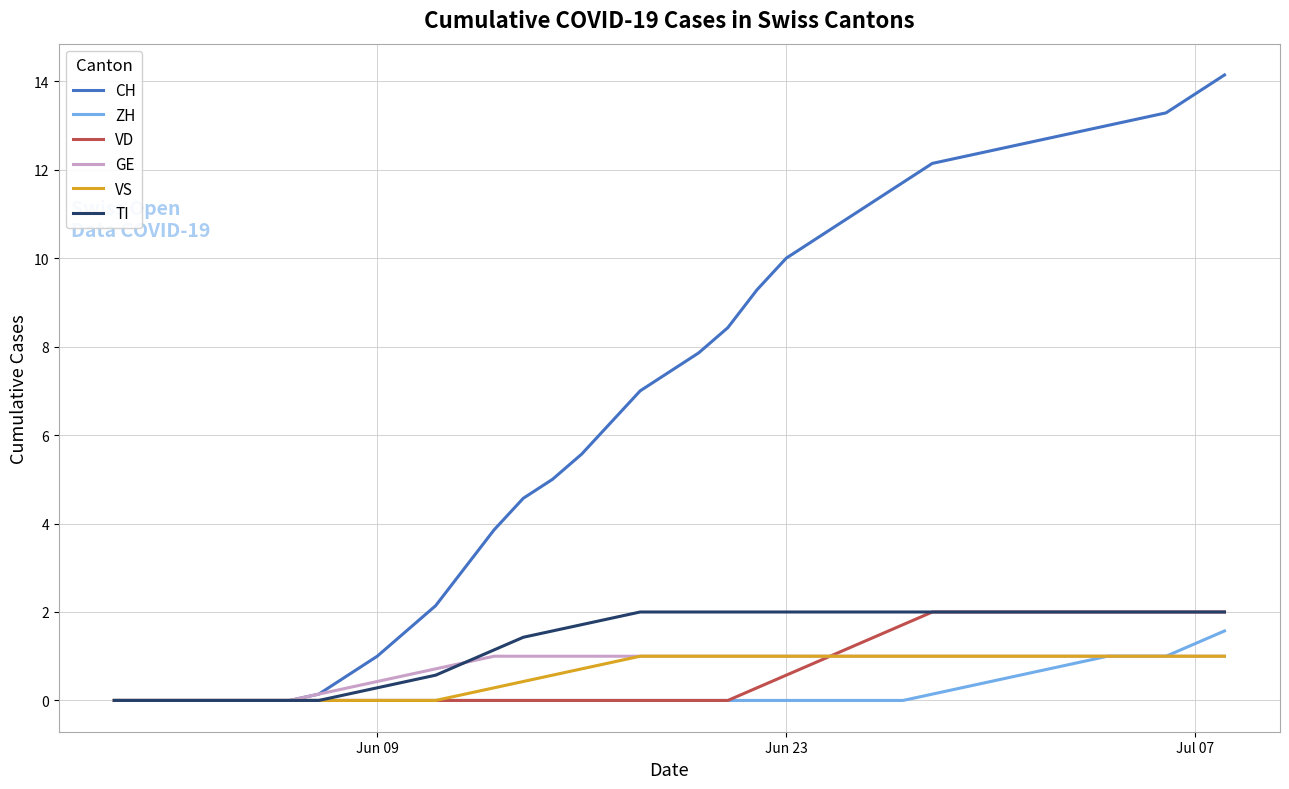

What is the highest value of the TI series?

2.0